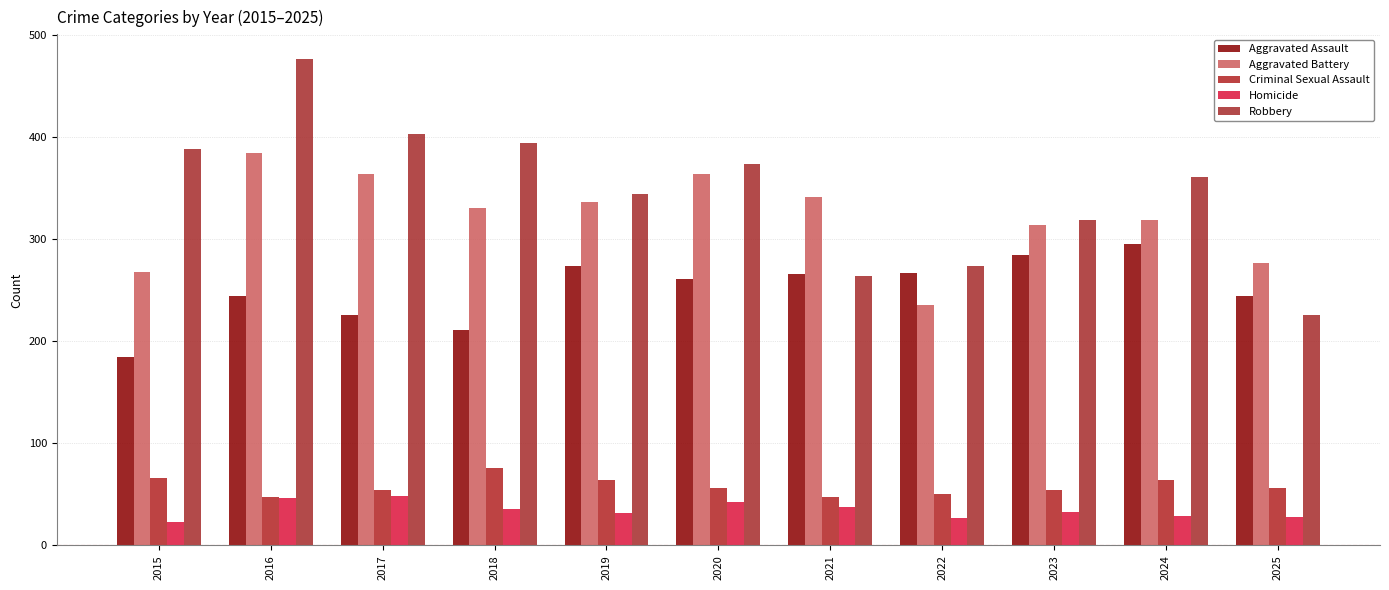

At how many categories does at least one series exceed 223?

11